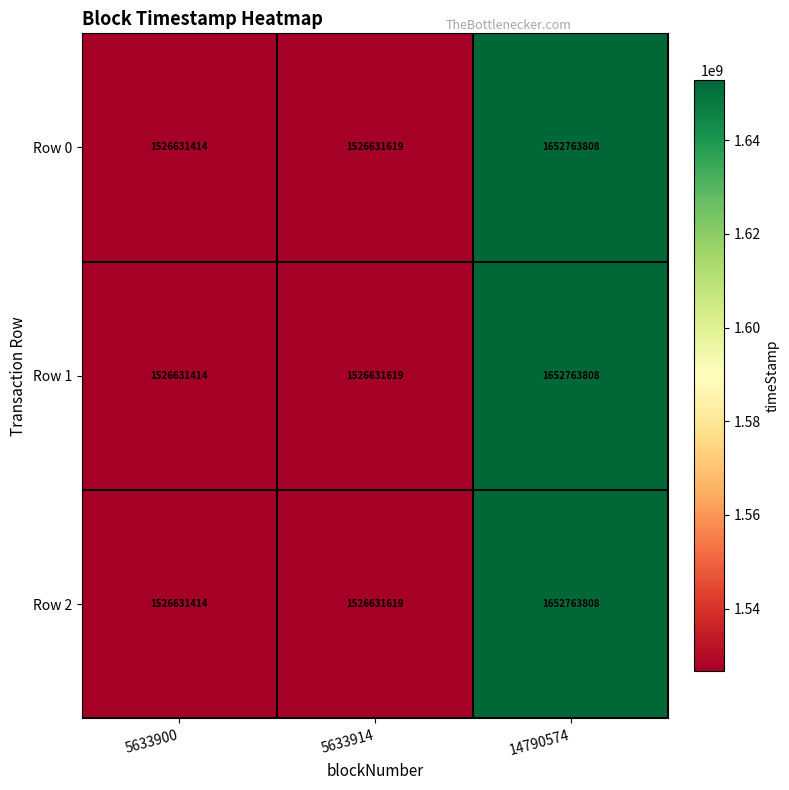

List the labels in order of Row 2 value, largest first.

14790574, 5633914, 5633900